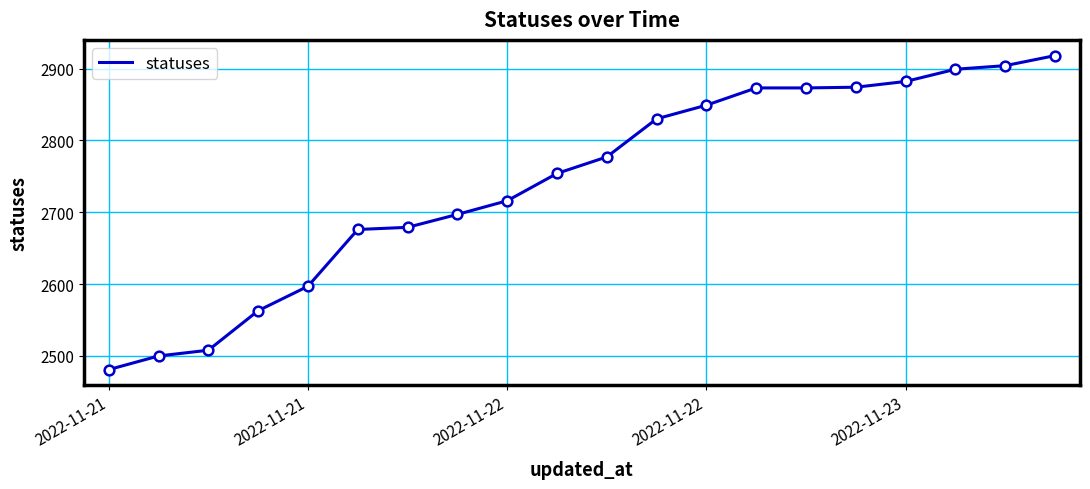

How many categories are shown in the chart?

20